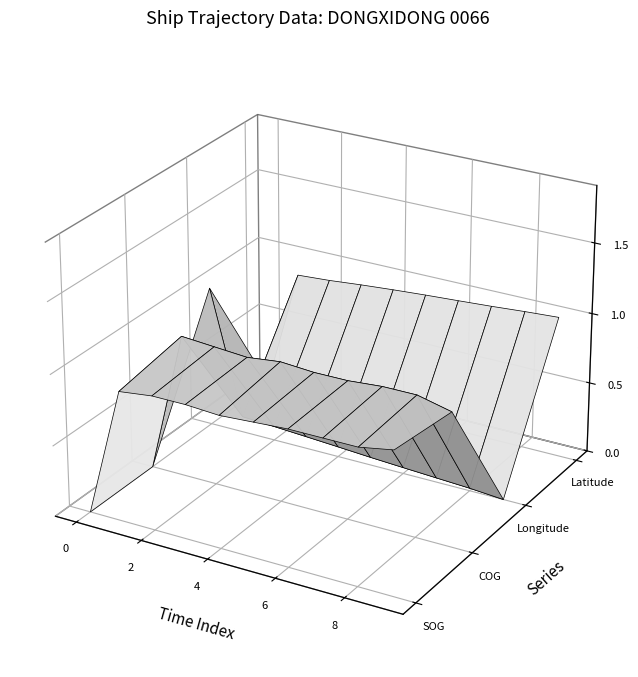

Reading right to left, transcribe all the data shown in this chart.

SOG: 7.0	6.7	6.7	6.7	6.6	6.5	6.6	6.6	6.4	0.0
COG: 290.5	307.8	307.6	301.8	301.5	306.5	298.2	303.4	308.7	0.0
Longitude: 117.5	117.5	117.5	117.5	117.6	117.6	117.6	117.6	117.6	118.9
Latitude: 23.6	23.6	23.6	23.6	23.6	23.6	23.6	23.6	23.5	22.9